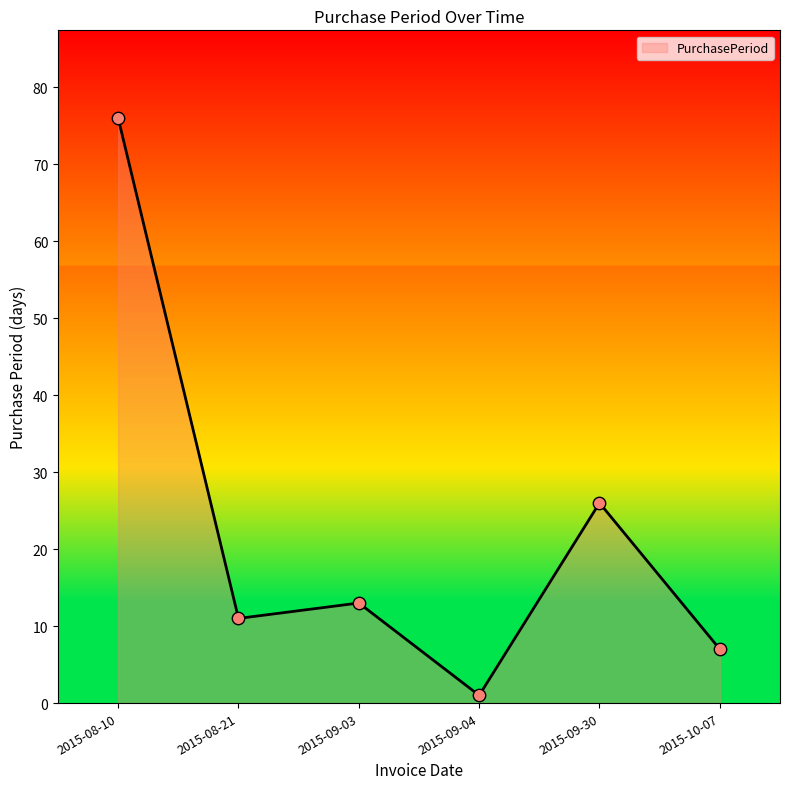

What is the change in value from 2015-08-10 to 2015-09-30?

-50